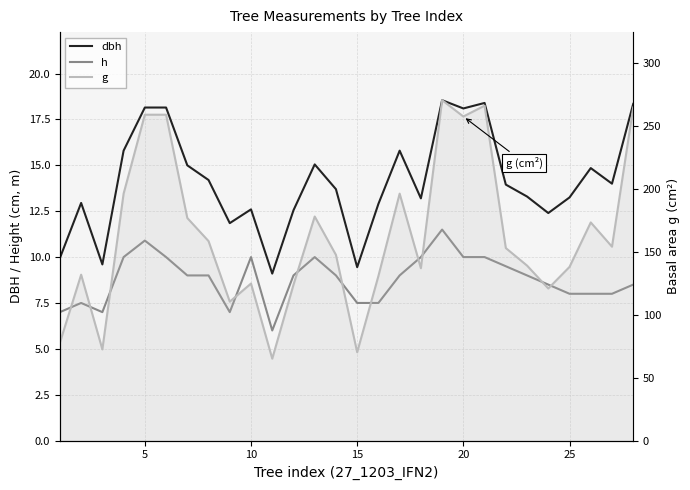

Reading left to right, list all the values displayed in this chart.

dbh: 9.9	12.9	9.6	15.8	18.1	18.1	15.0	14.2	11.8	12.6	9.1	12.6	15.1	13.7	9.4	12.9	15.8	13.2	18.6	18.1	18.4	13.9	13.3	12.4	13.2	14.8	14.0	18.4
h: 7.0	7.5	7.0	10.0	10.9	10.0	9.0	9.0	7.0	10.0	6.0	9.0	10.0	9.0	7.5	7.5	9.0	10.0	11.5	10.0	10.0	9.5	9.0	8.5	8.0	8.0	8.0	8.5
g: 77.8	131.7	72.4	196.1	258.7	258.7	176.7	158.4	110.3	124.7	65.0	123.7	177.9	147.4	70.1	130.7	196.1	136.8	270.3	257.3	265.9	152.8	138.9	120.8	137.9	173.2	153.9	264.5